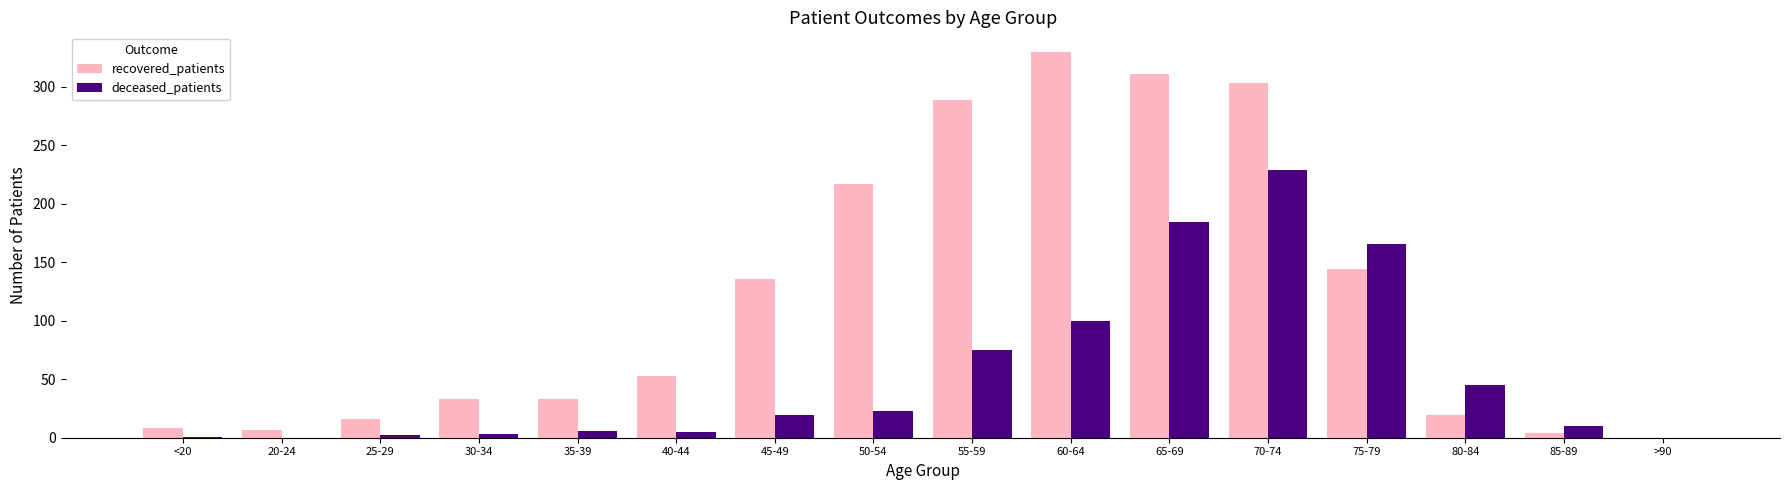

Which category has the highest value across all series?

60-64